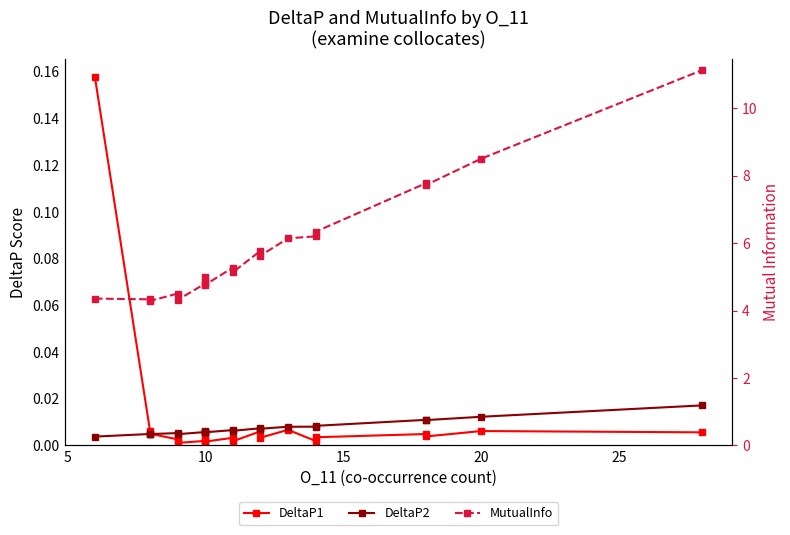

Reading left to right, transcribe all the data shown in this chart.

DeltaP1: 0.2	0.0	0.0	0.0	0.0	0.0	0.0	0.0	0.0	0.0	0.0	0.0	0.0	0.0	0.0	0.0	0.0	0.0	0.0	0.0
DeltaP2: 0.0	0.0	0.0	0.0	0.0	0.0	0.0	0.0	0.0	0.0	0.0	0.0	0.0	0.0	0.0	0.0	0.0	0.0	0.0	0.0
MutualInfo: 4.4	4.3	4.3	4.5	4.3	4.8	5.0	4.8	4.8	5.3	5.1	5.8	5.6	6.1	6.2	6.3	7.8	7.7	8.5	11.1